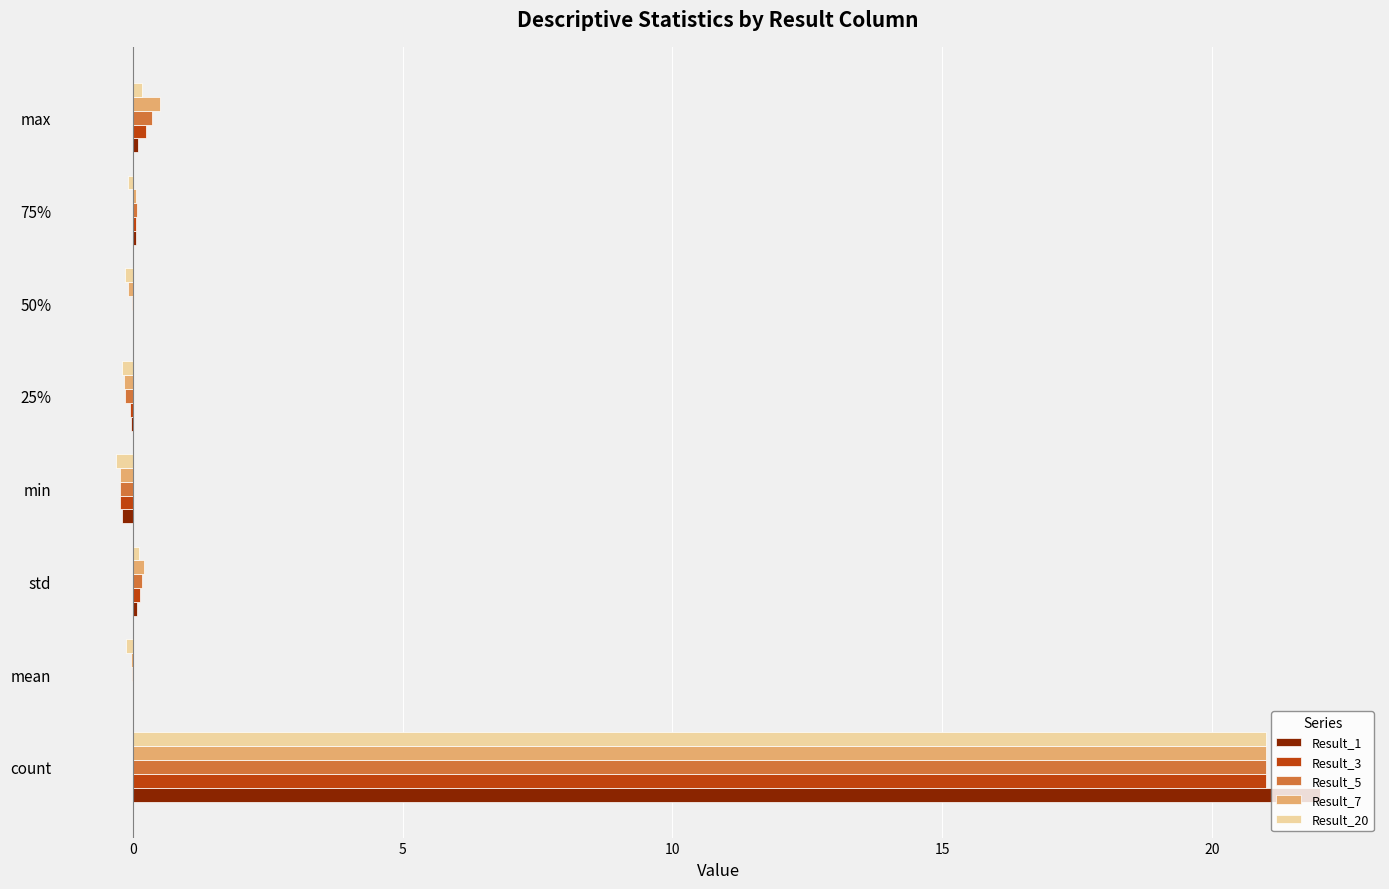

True or false: Result_7 has a value of -0.1 at 50%.

True